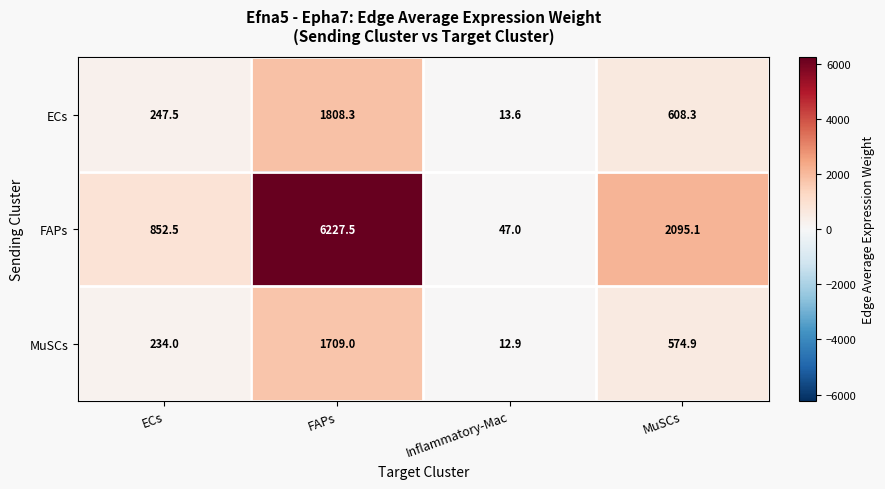

Where does the MuSCs series first go above 574?

FAPs